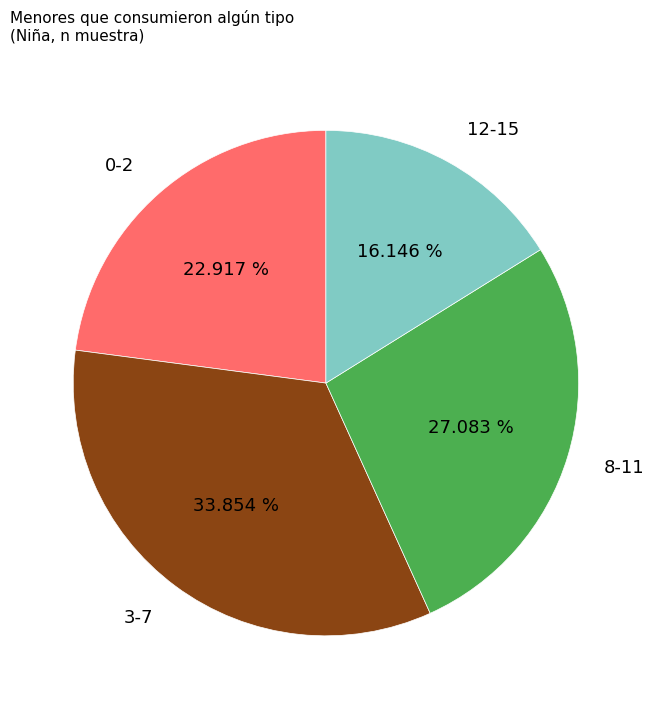

How many segments does this pie chart have?

4